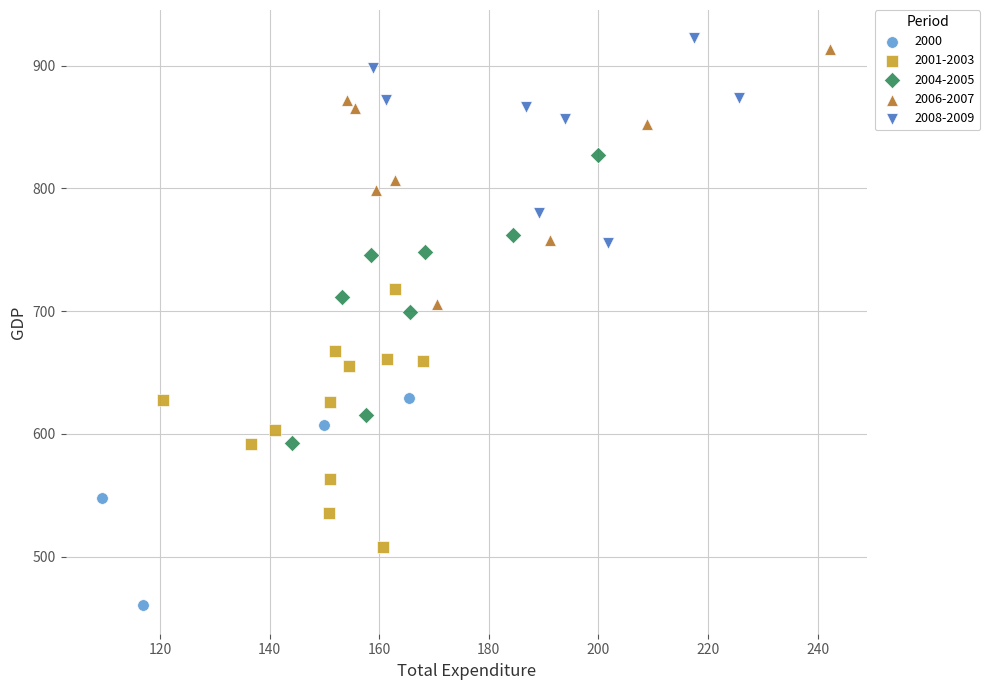

What are all the series names shown in the legend?

2000, 2001-2003, 2004-2005, 2006-2007, 2008-2009